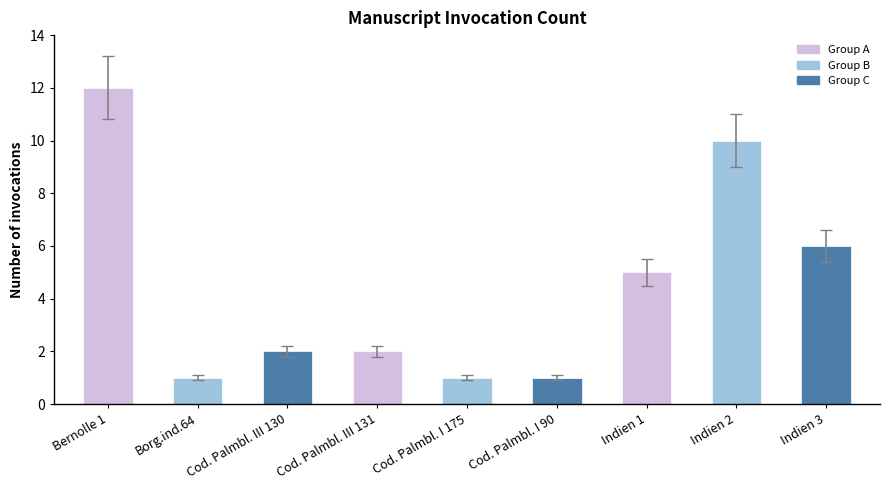

At which label does the data first exceed 2?

Bernolle 1